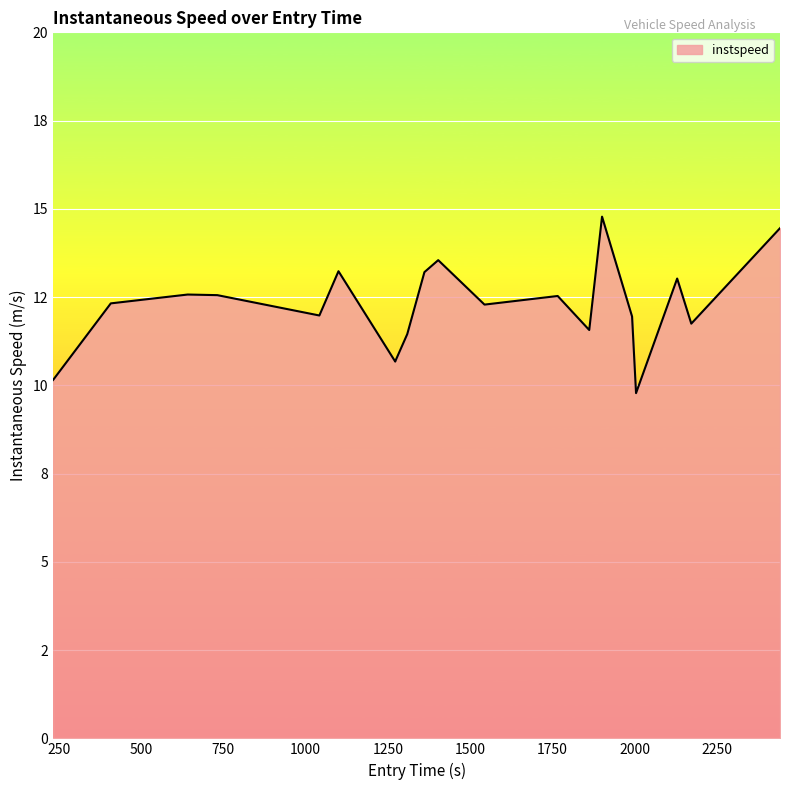

Does the chart display data point markers on the line(s)?

No